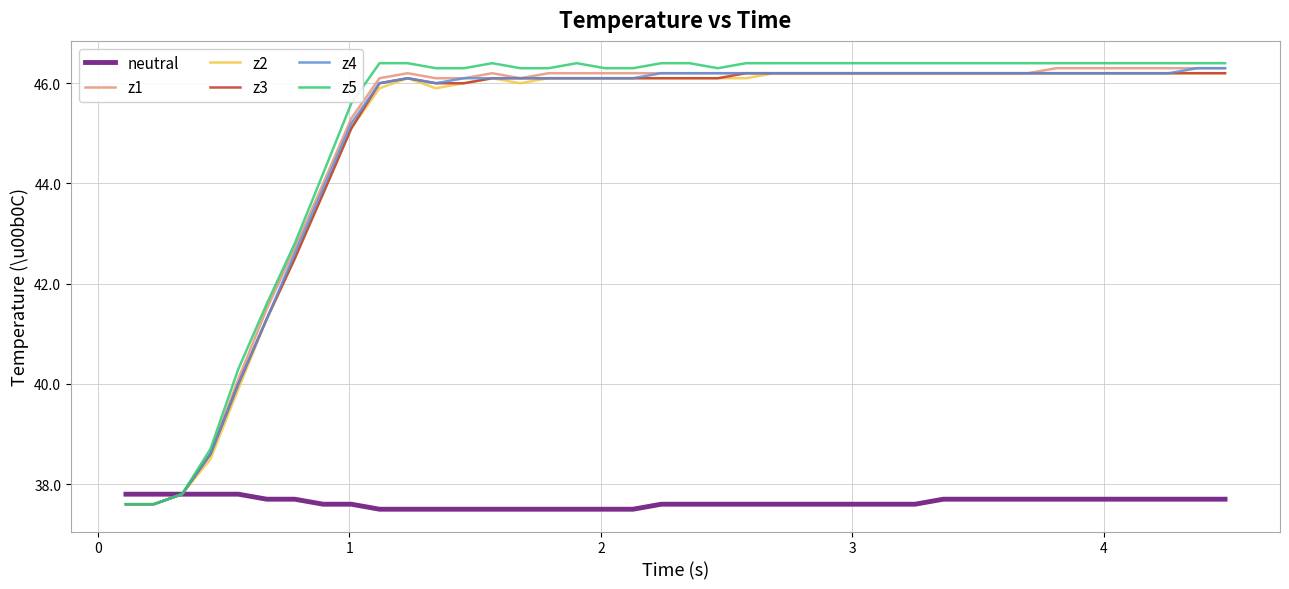

Which series has the largest total across all categories?

z5